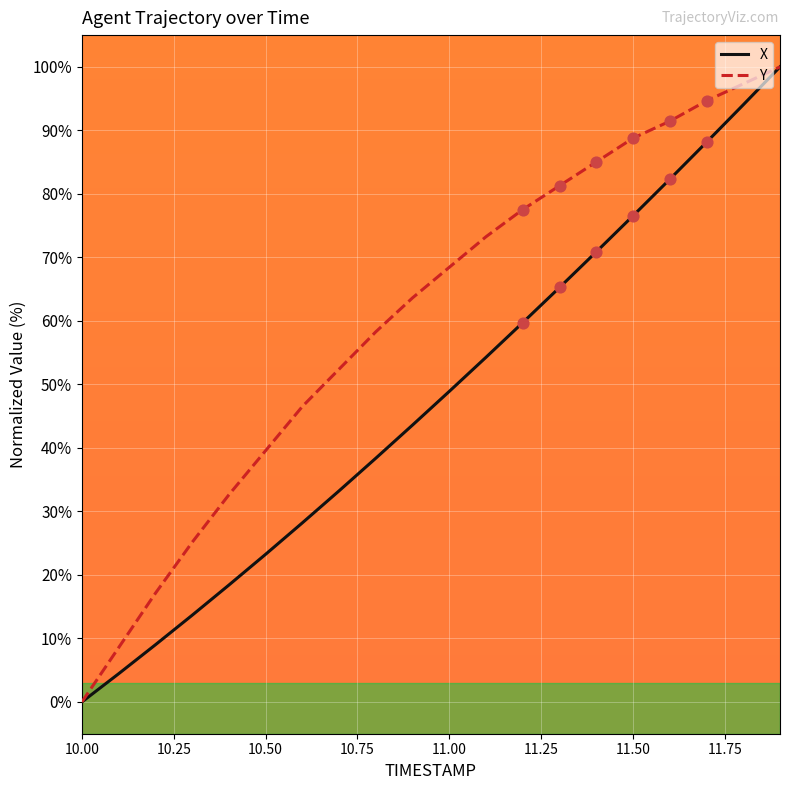

Which series has the largest total across all categories?

Y